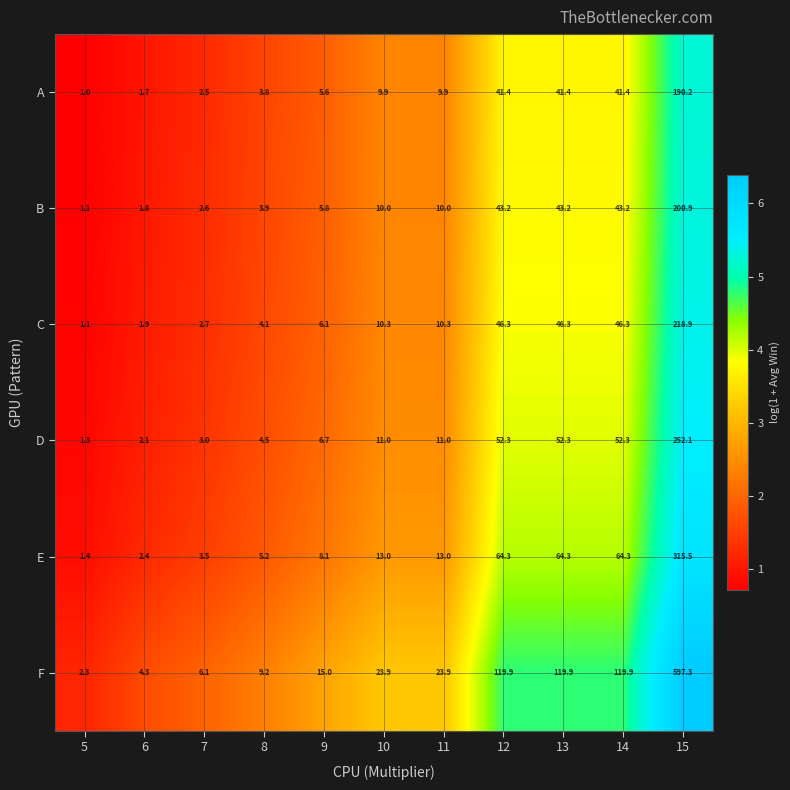

The value of C at 6 is 1.9. True or false?

True